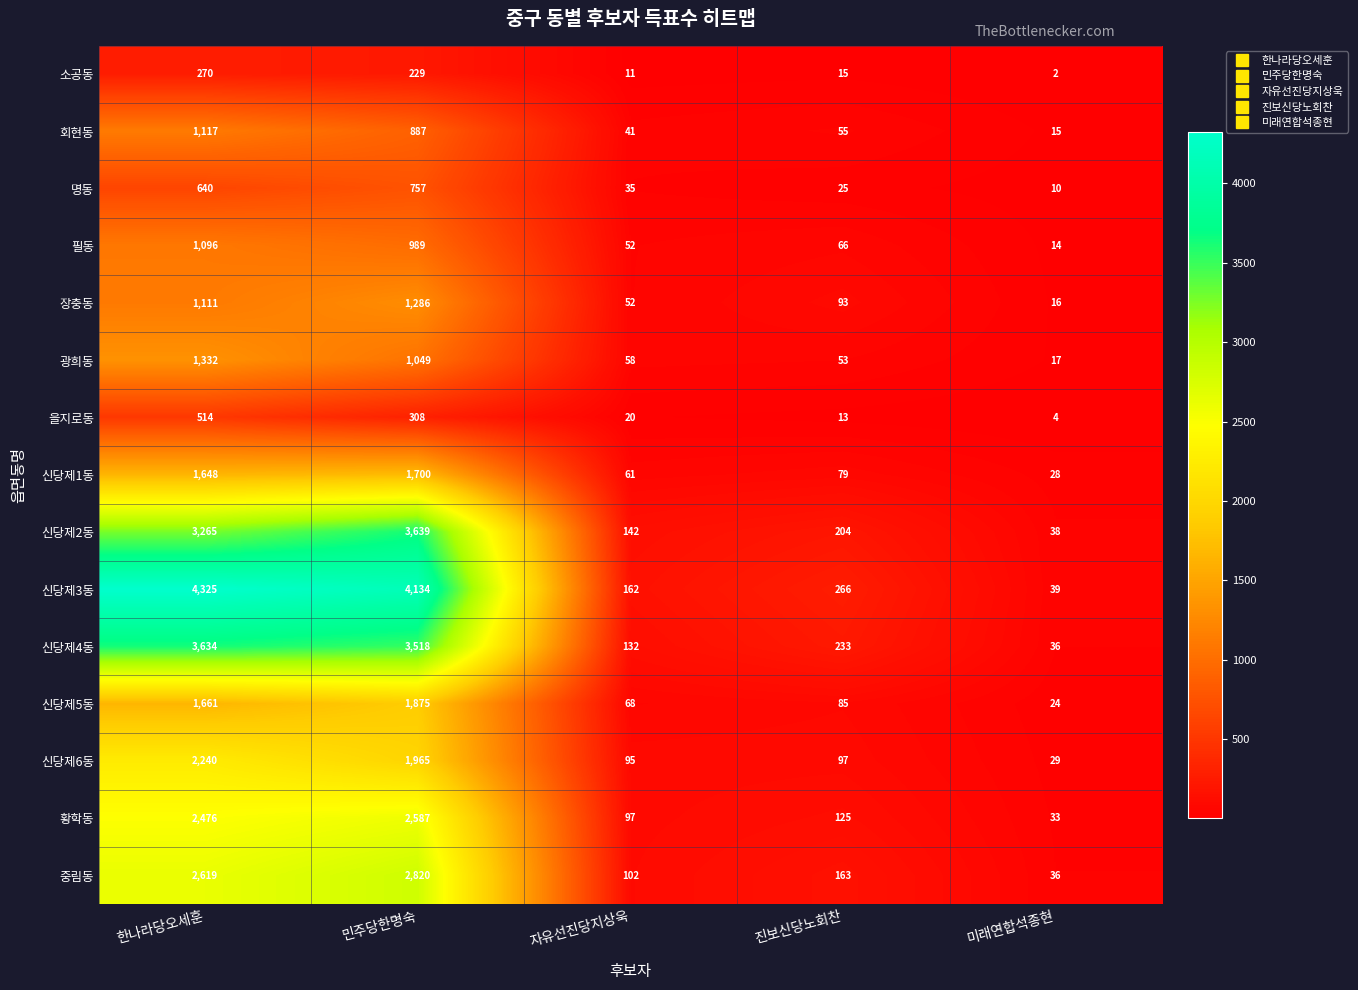

Is it true that 명동 equals 25 at 진보신당노회찬?

True